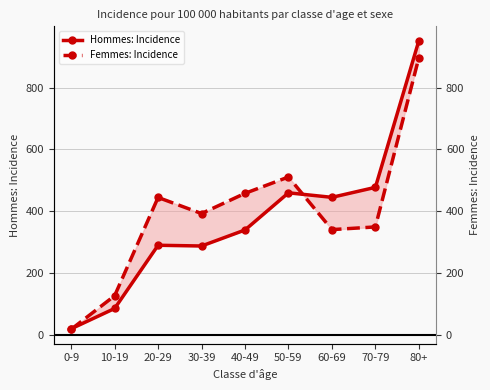

At how many categories does at least one series exceed 262?

7